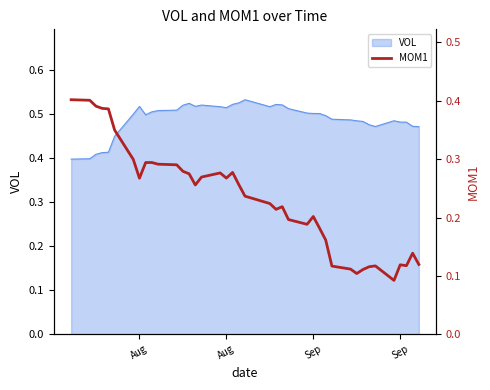

Which label corresponds to the largest value in the chart?

Aug